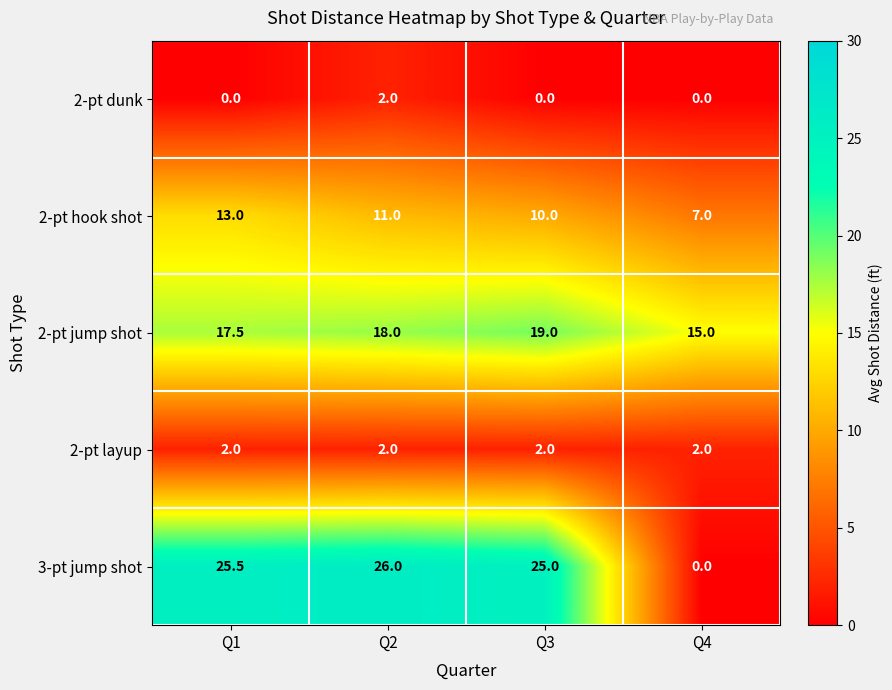

Reading right to left, list all the values displayed in this chart.

2-pt dunk: 0.0	0.0	2.0	0.0
2-pt hook shot: 7.0	10.0	11.0	13.0
2-pt jump shot: 15.0	19.0	18.0	17.5
2-pt layup: 2.0	2.0	2.0	2.0
3-pt jump shot: 0.0	25.0	26.0	25.5